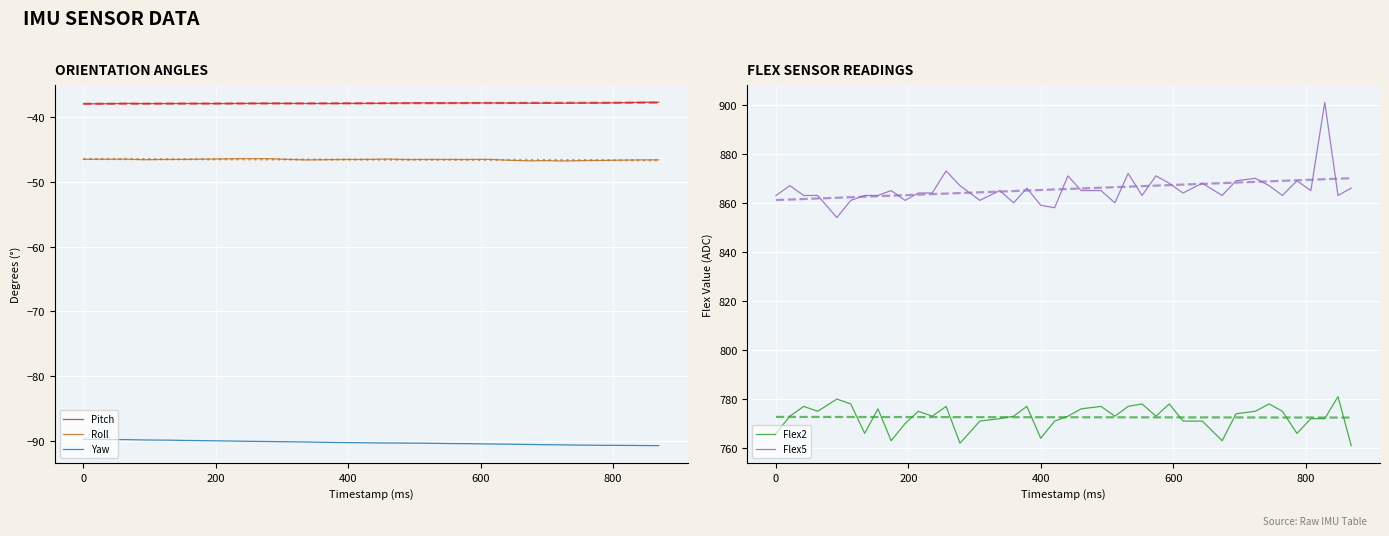

True or false: Yaw and Pitch intersect in this chart.

False